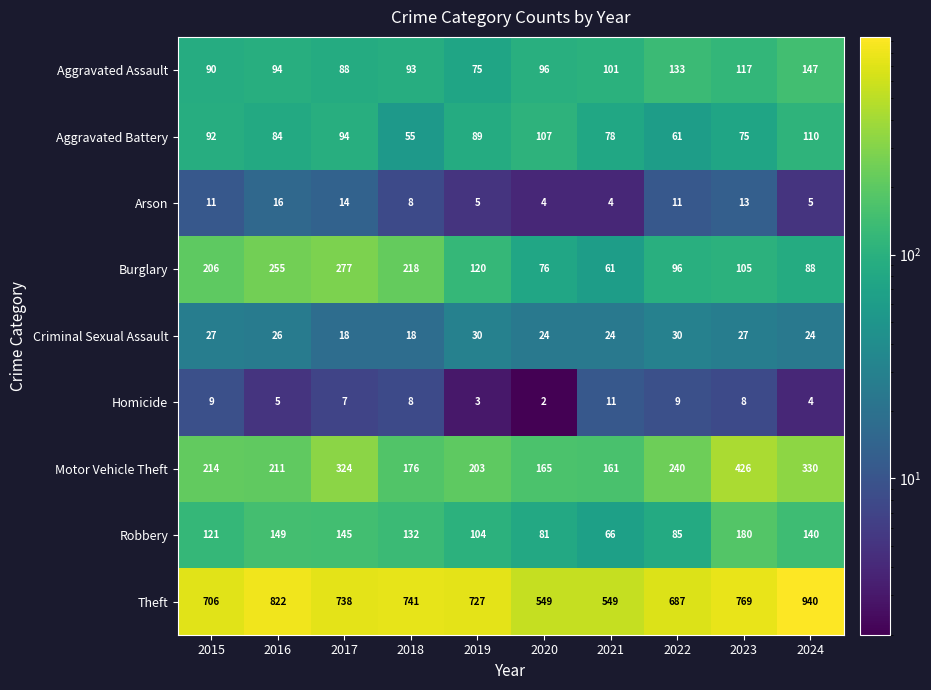

The Aggravated Assault series shows 74 at 2024. True or false?

False